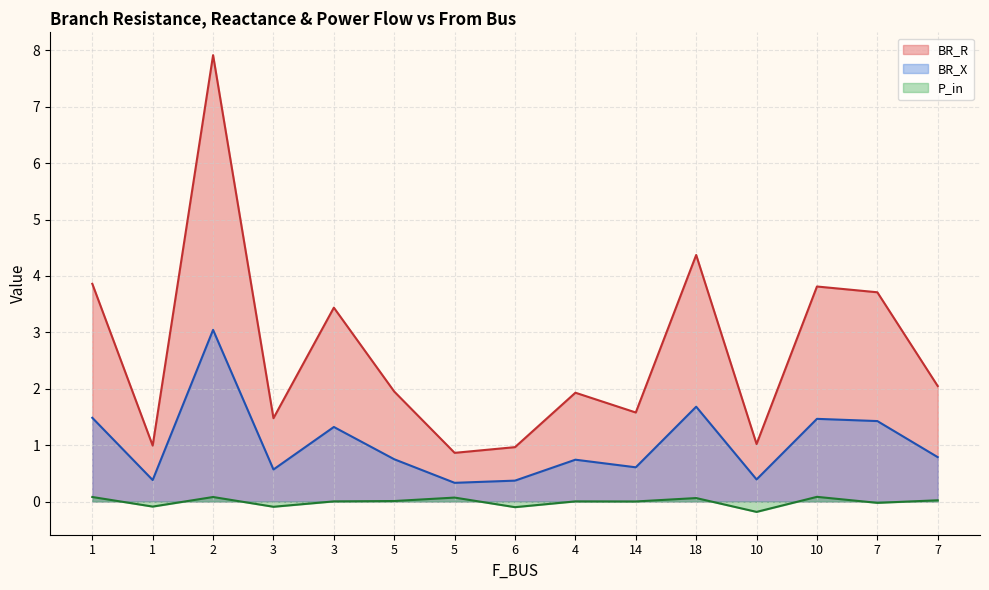

List the series in order of their peak value, highest first.

BR_R, BR_X, P_in